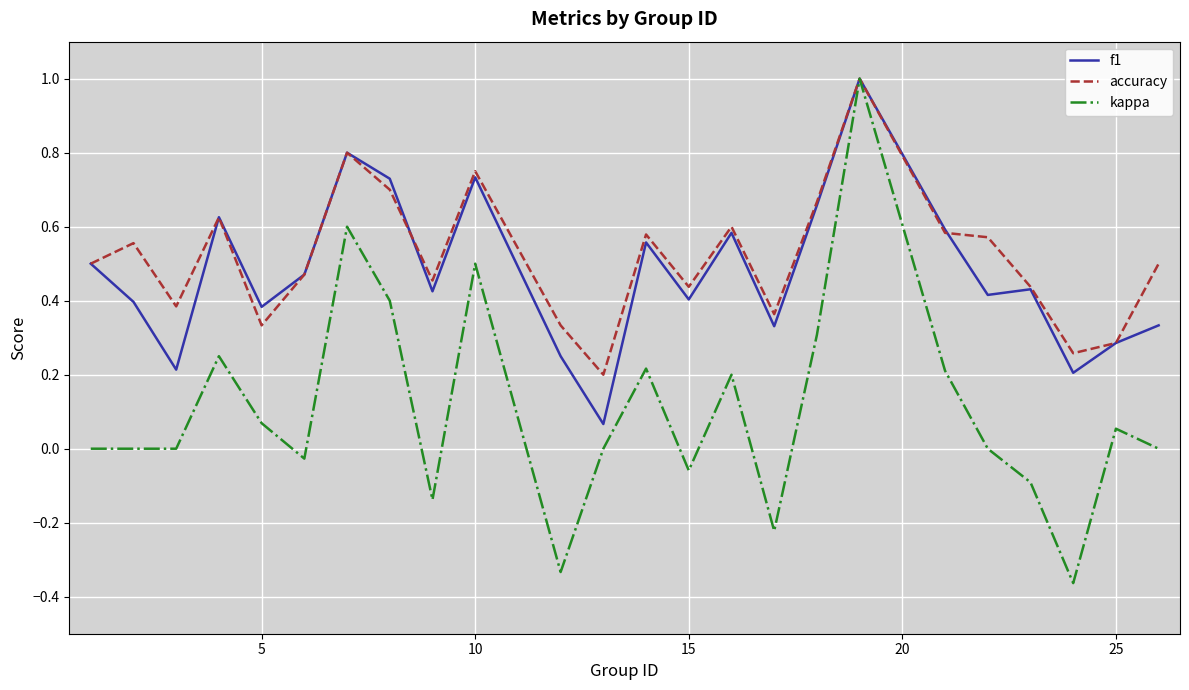

What is the greatest value displayed?

1.0